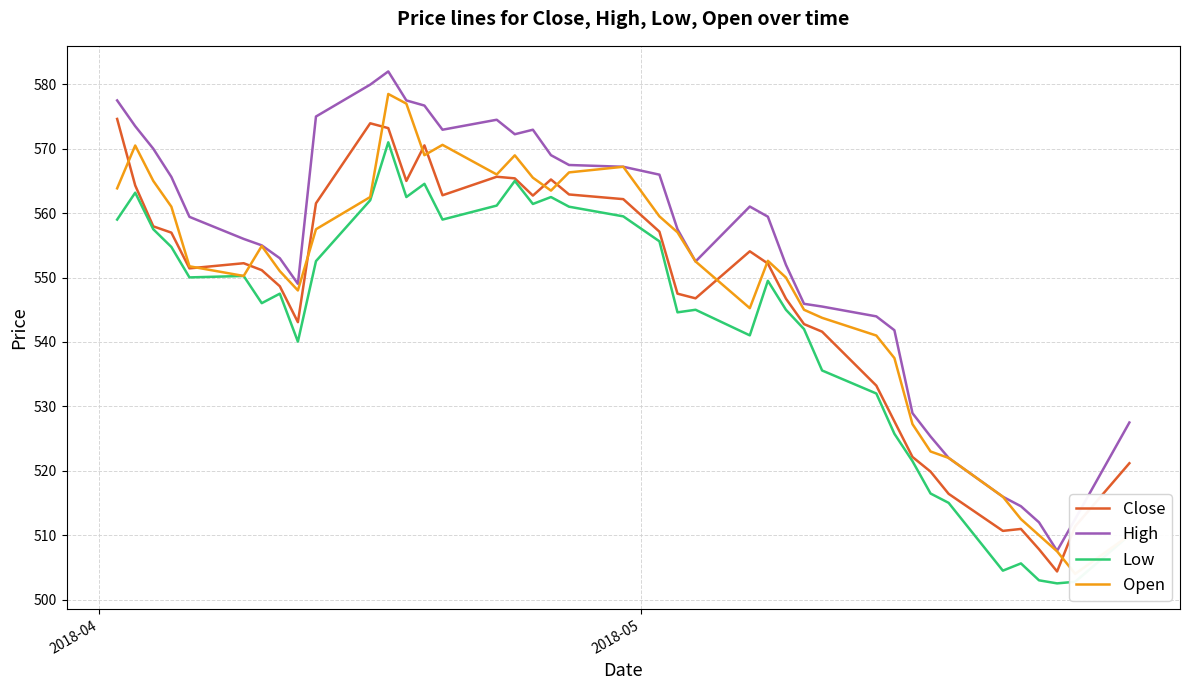

What is the minimum value shown in the chart?

502.5